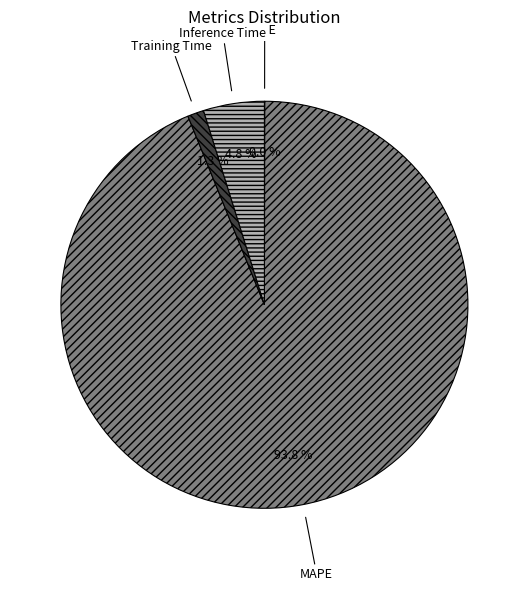

To the nearest percent, what is the average slice percentage?

25%